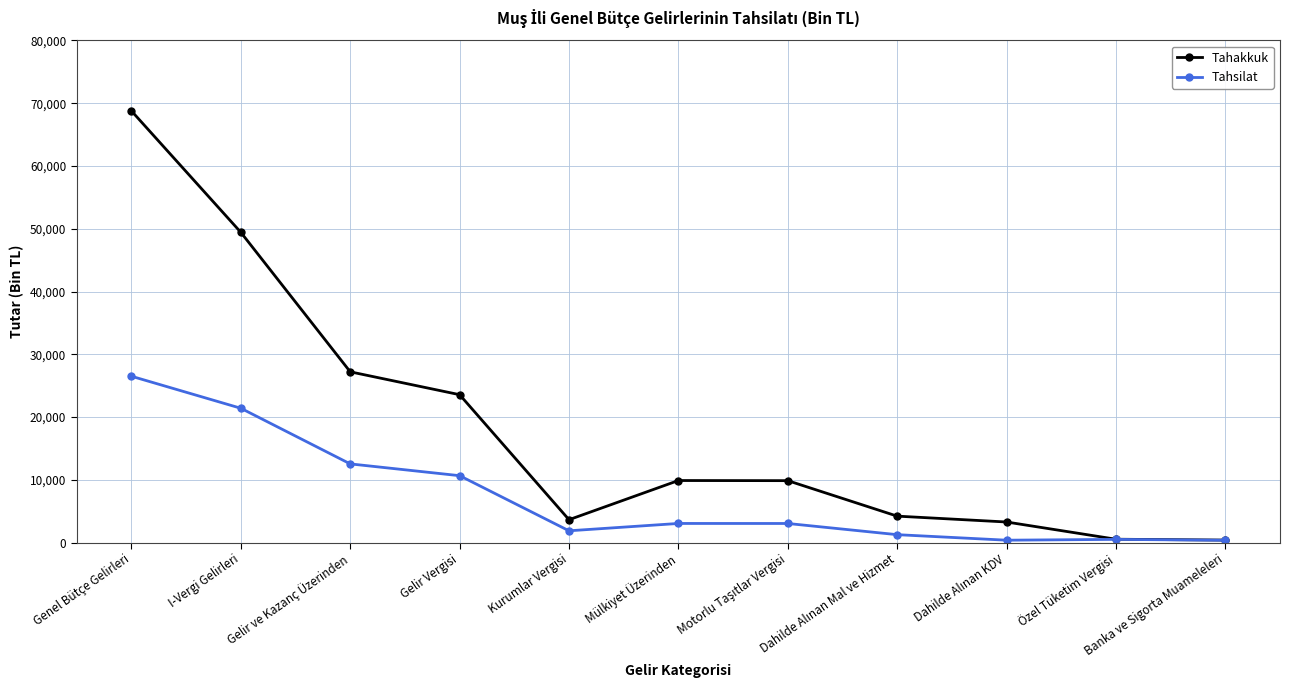

What is the label of the 9th point from the right?

Gelir ve Kazanç Üzerinden